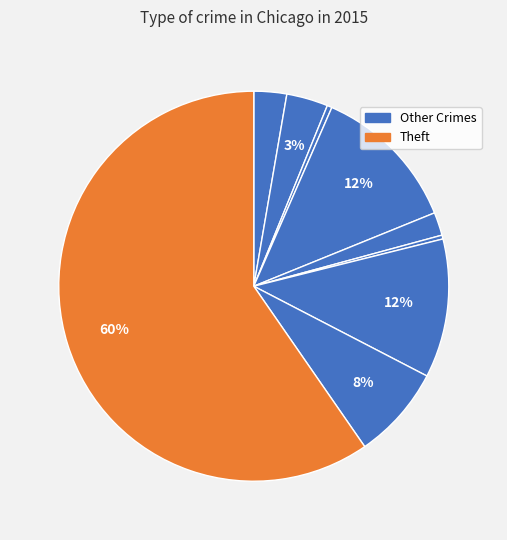

Count the number of slices in the pie.

9